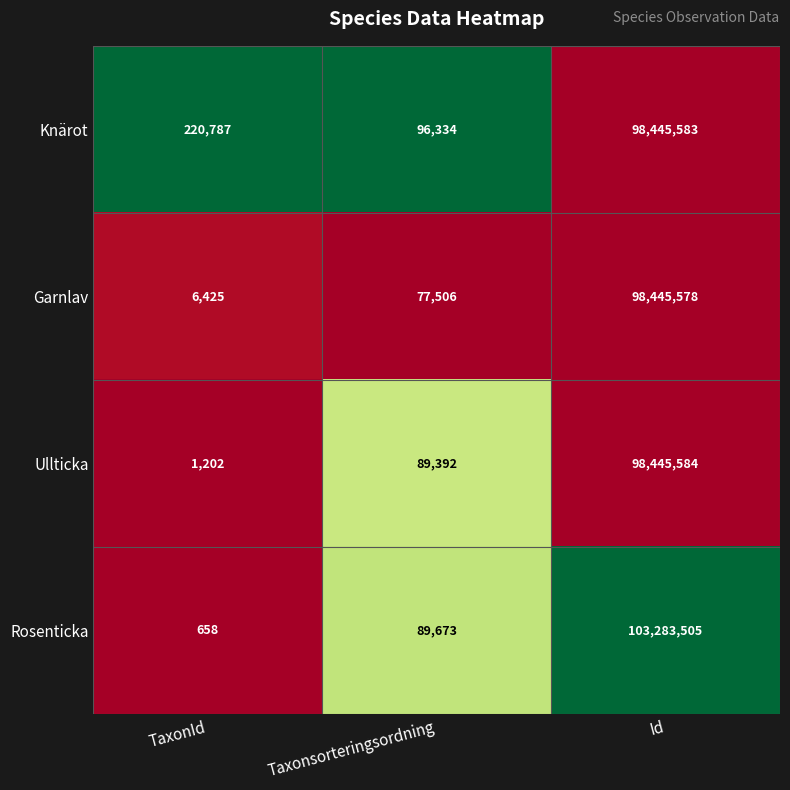

Reading left to right, what are all the values shown in this chart?

Knärot: 220787	96334	98445583
Garnlav: 6425	77506	98445578
Ullticka: 1202	89392	98445584
Rosenticka: 658	89673	103283505